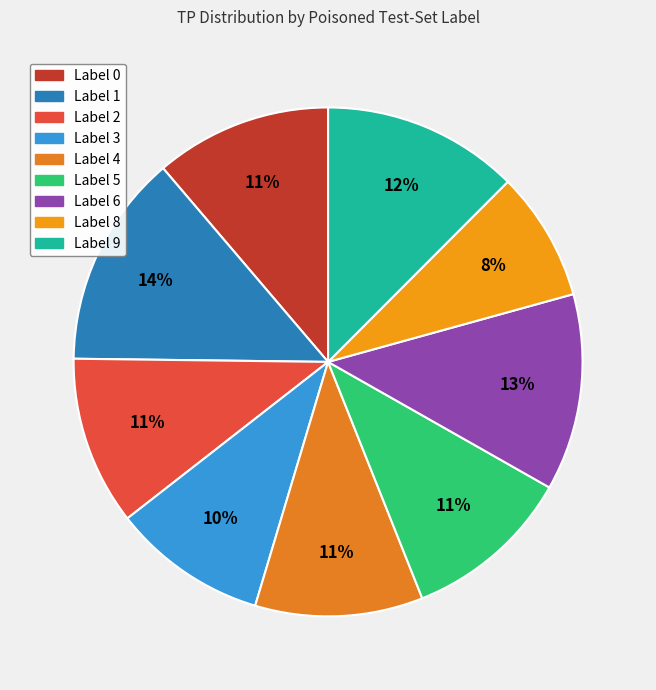

What percentage do Label 2 and Label 4 together represent?

21.4%